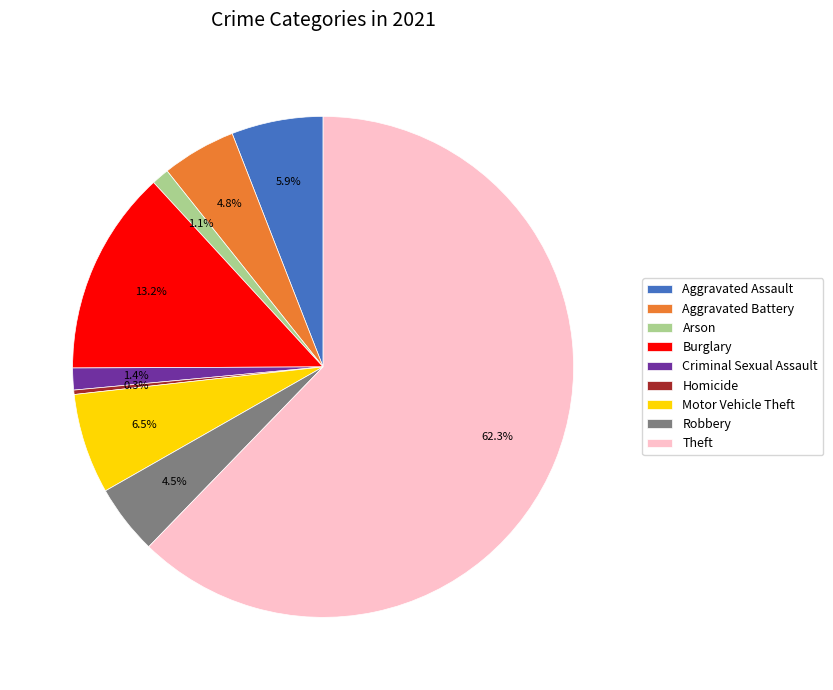

How many slices are in this pie chart?

9